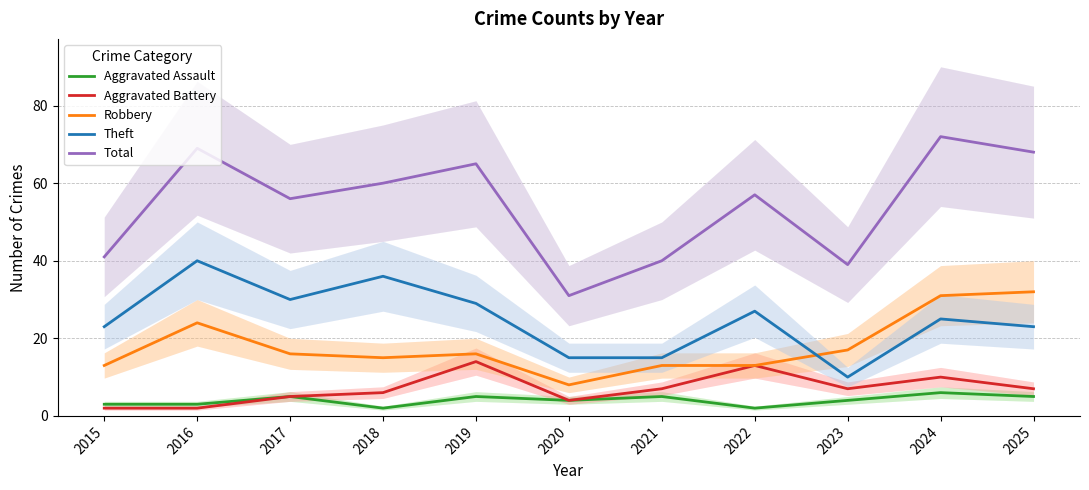

Rank the series at 2017 from lowest to highest value.

Aggravated Assault, Aggravated Battery, Robbery, Theft, Total